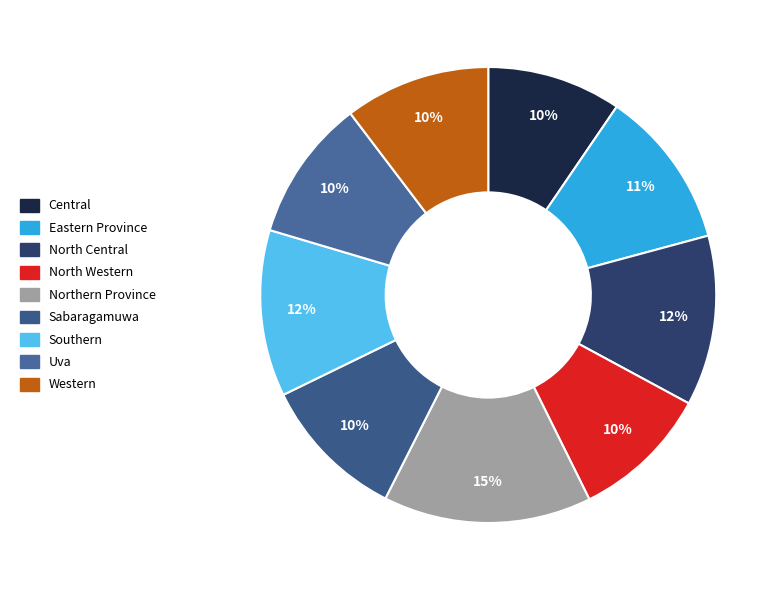

How many slices are in this pie chart?

9